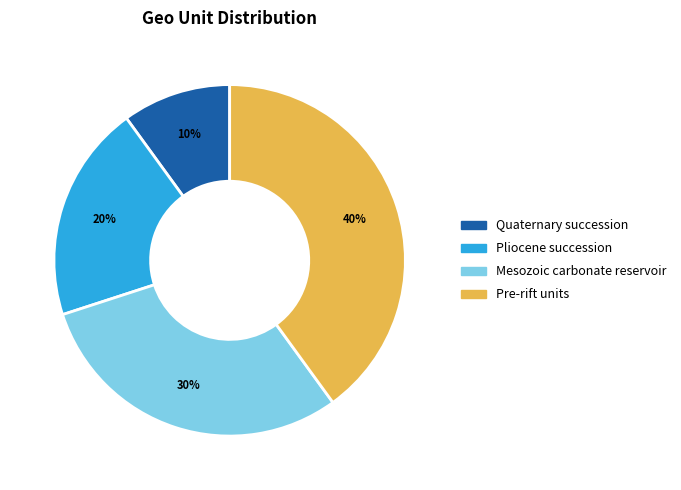

The Quaternary succession slice represents 10% of the pie. True or false?

True